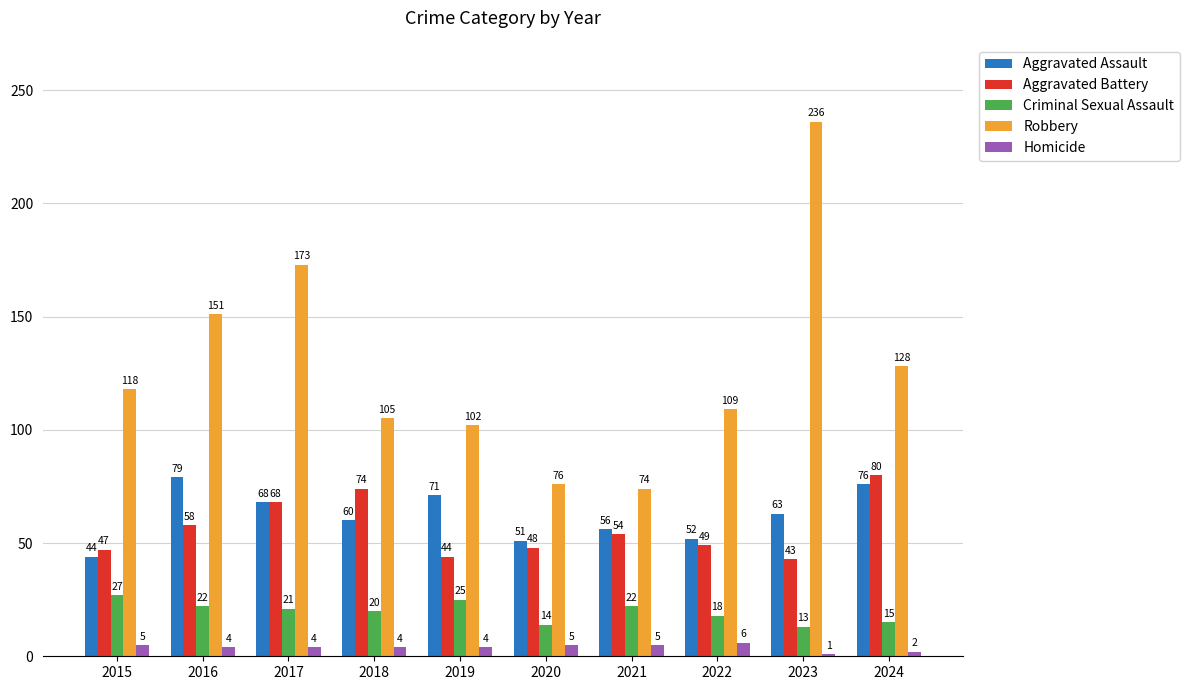

At which label does Aggravated Assault reach its peak?

2016